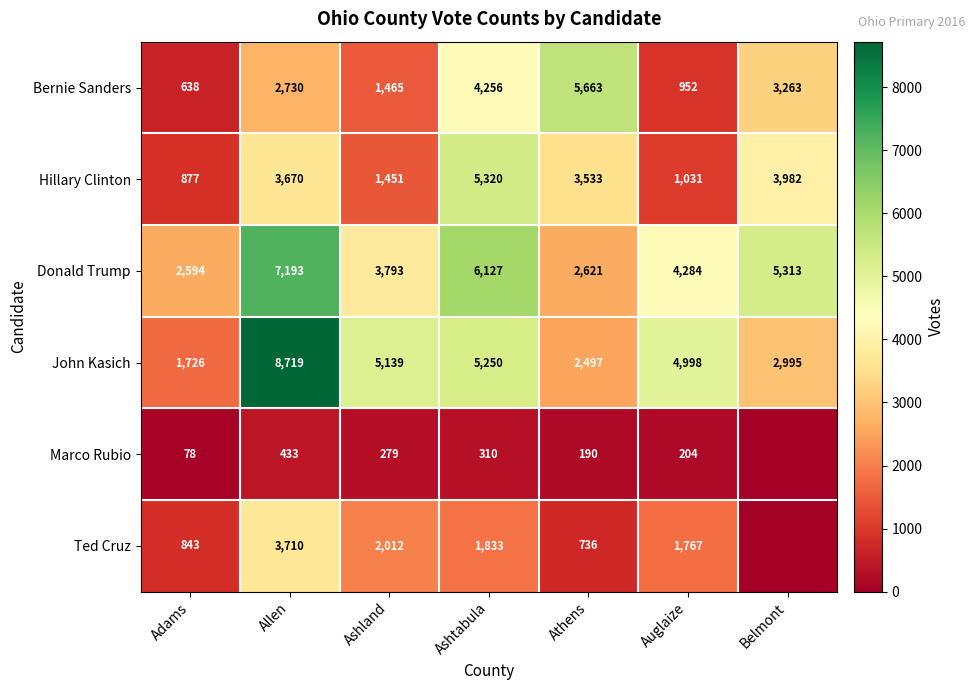

What is the spread (max minus min) of values at Adams?

2516